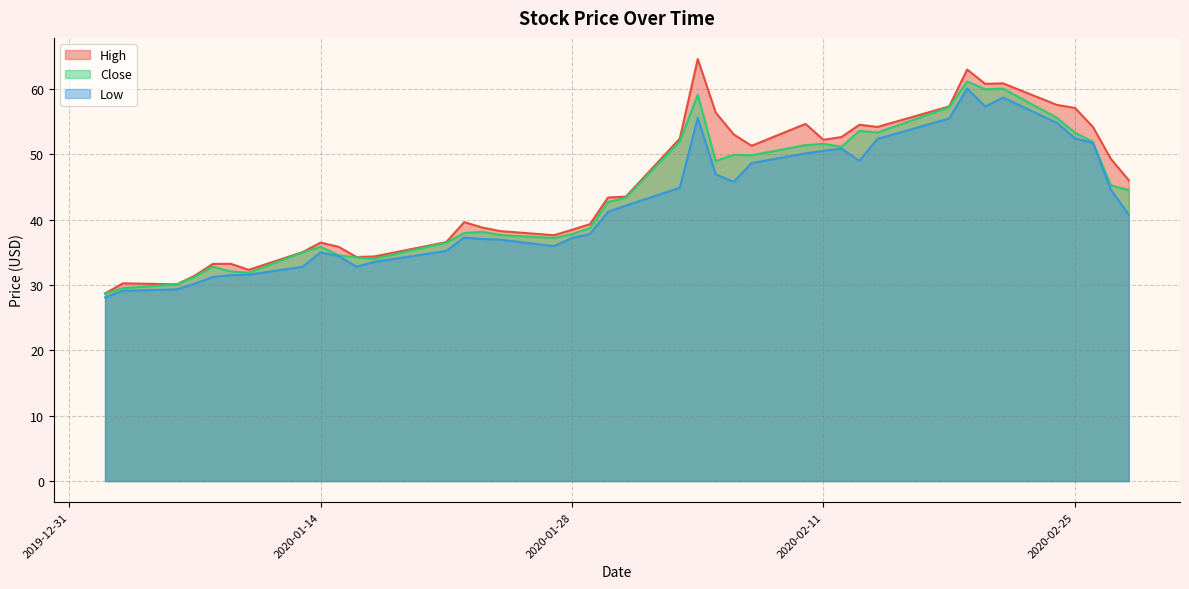

Reading left to right, list all the values displayed in this chart.

High: 28.7	30.3	30.1	31.4	33.2	33.3	32.3	35.0	36.5	35.9	34.3	34.4	36.6	39.6	38.8	38.3	37.6	38.5	39.3	43.4	43.5	52.4	64.6	56.4	53.1	51.3	54.7	52.2	52.7	54.5	54.2	57.3	63.0	60.8	60.9	57.6	57.1	54.2	49.3	46.0
Close: 28.7	29.5	30.1	31.3	32.8	32.1	31.9	35.0	35.9	34.6	34.2	34.0	36.5	38.0	38.1	37.7	37.2	37.8	38.7	42.7	43.4	52.0	59.1	49.0	49.9	49.9	51.4	51.6	51.2	53.6	53.3	57.2	61.2	60.0	60.1	55.6	53.3	51.9	45.3	44.5
Low: 28.1	29.1	29.3	30.2	31.2	31.5	31.6	32.8	35.0	34.5	32.8	33.5	35.2	37.3	37.0	37.0	36.0	37.2	37.8	41.2	42.2	44.9	55.6	46.9	45.8	48.7	50.2	50.5	50.9	49.0	52.4	55.5	60.1	57.3	58.7	54.8	52.5	51.7	44.6	40.8